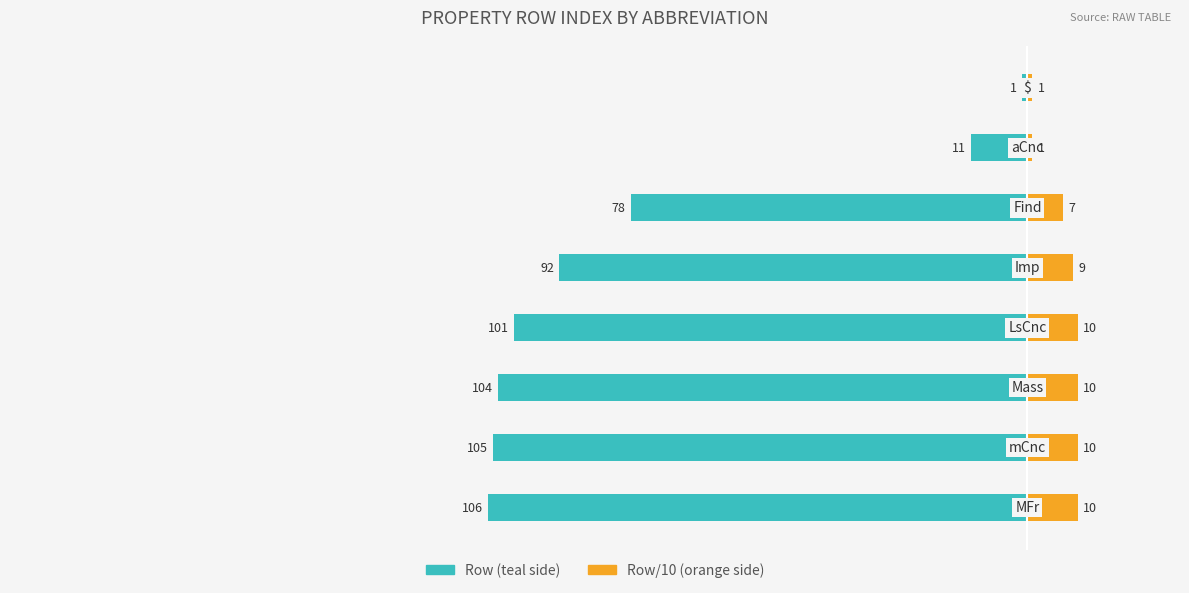

What is the sum of the Row Index (teal) values at 1 and 7?

-106